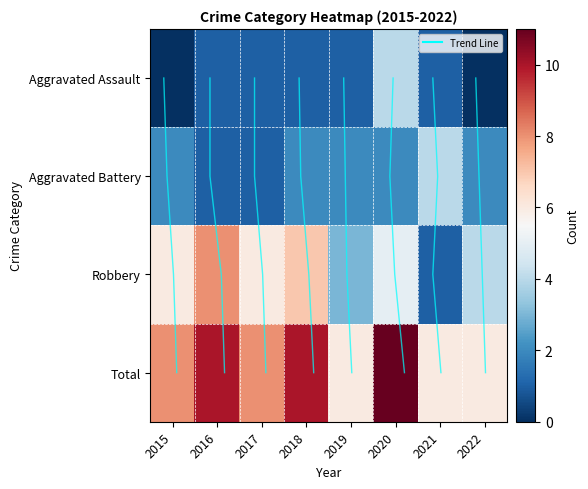

What is the total value across all series at 2020?

22